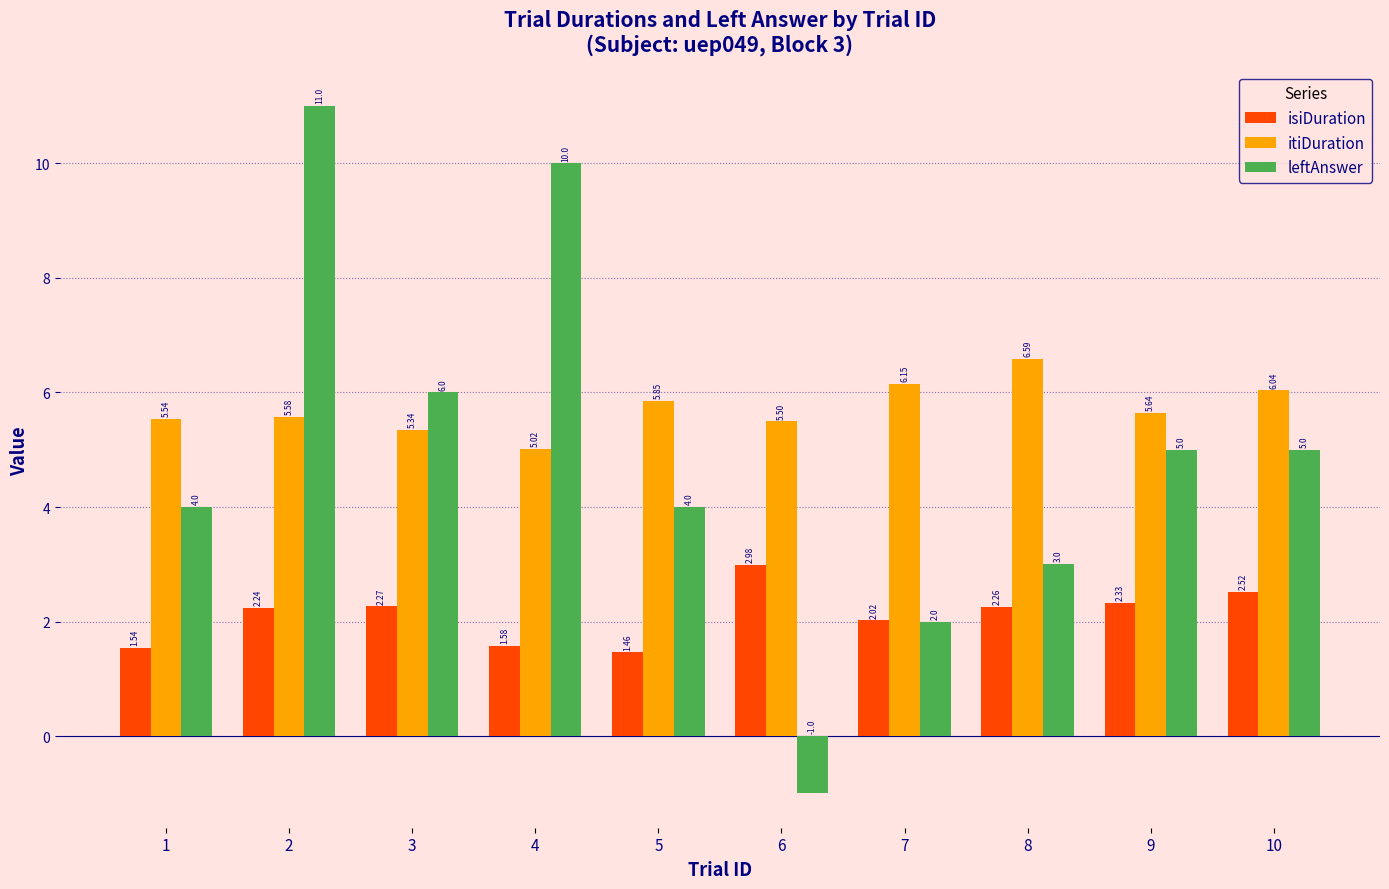

What is the difference between the maximum and second lowest values in the leftAnswer series?

9.0